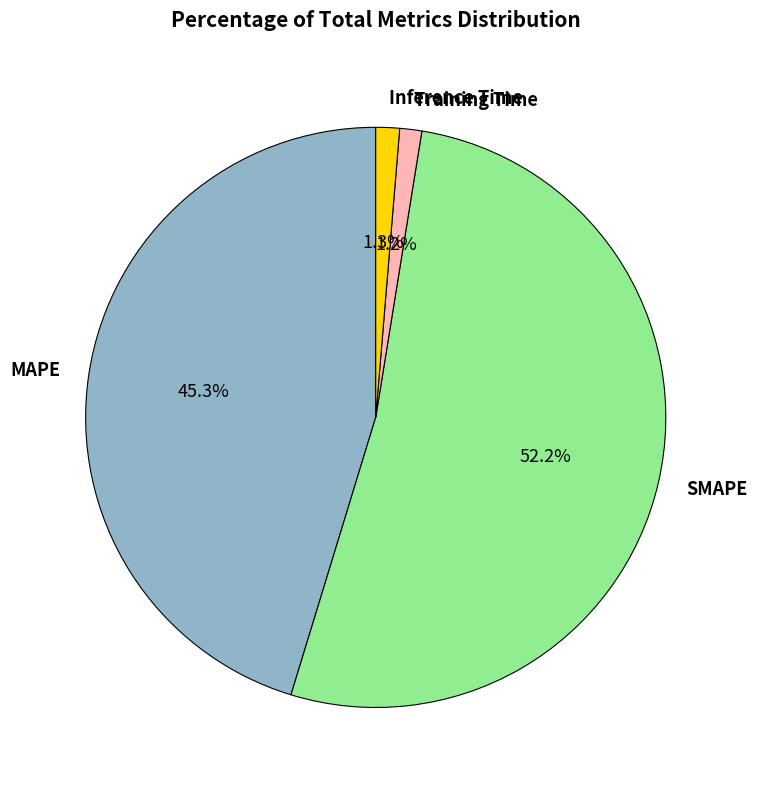

What percentage is the SMAPE slice, to the nearest percent?

52%